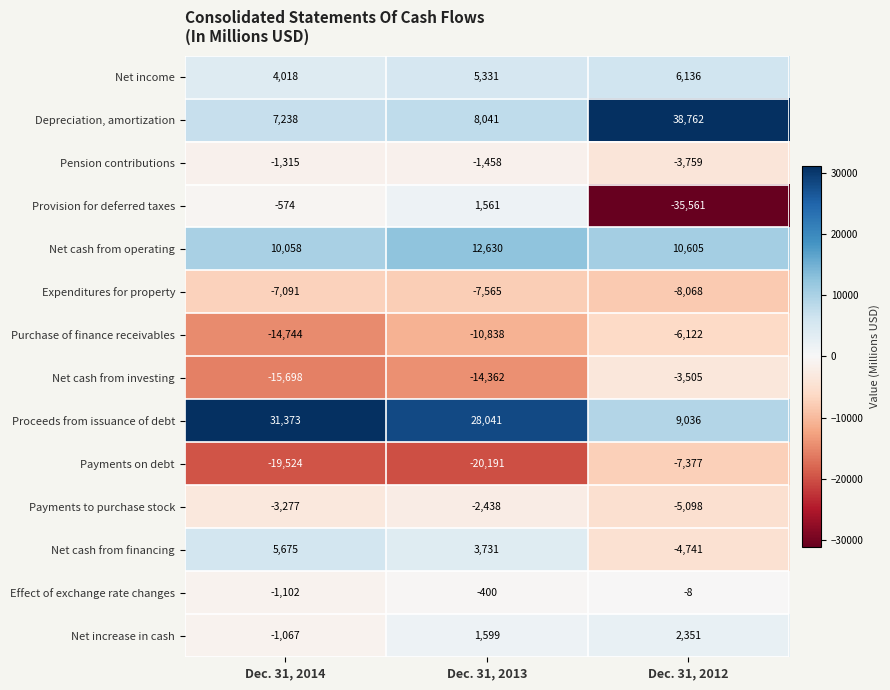

At which label is Net income closest to 5077?

Dec. 31, 2013